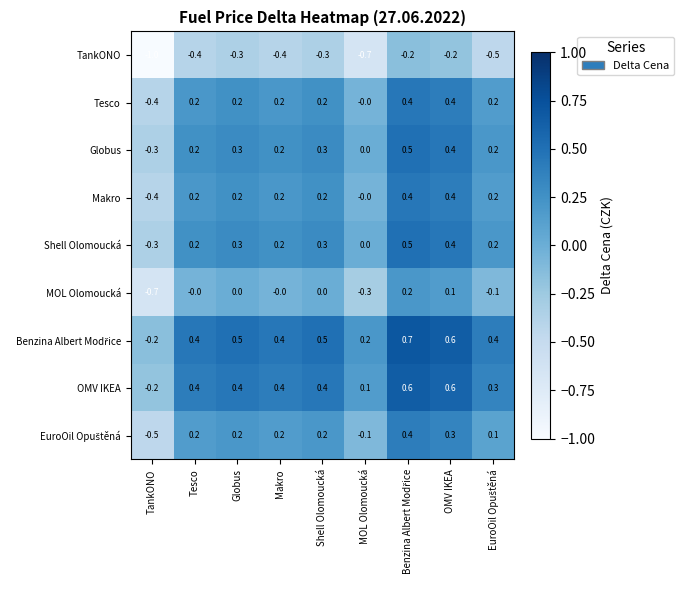

True or false: Makro has a value of 0.5 at MOL Olomoucká.

False